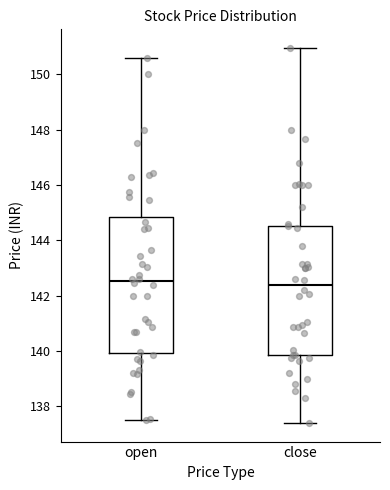

Reading left to right, transcribe this box plot: for each box, give where its median line is, the range the box spans, and where its two whiskers end, as read against the y-axis. The values are not printed on the chart, so give them approximately, as read against the axis.

open: median 142.6, box 140.0 to 144.8, whiskers 137.6 to 150.6
close: median 142.4, box 139.8 to 144.6, whiskers 137.4 to 151.0